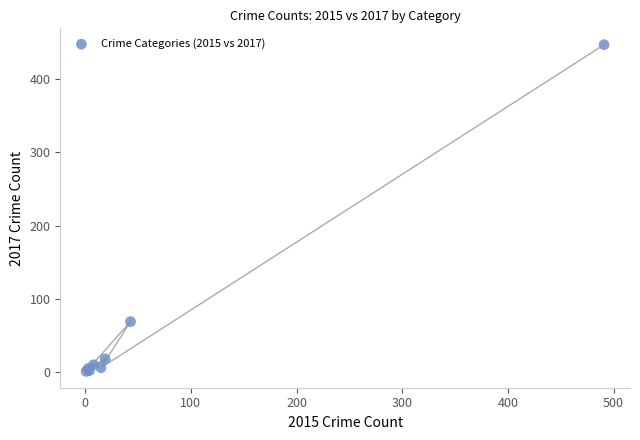

What Y value in the scatter plot is closest to 224?

69